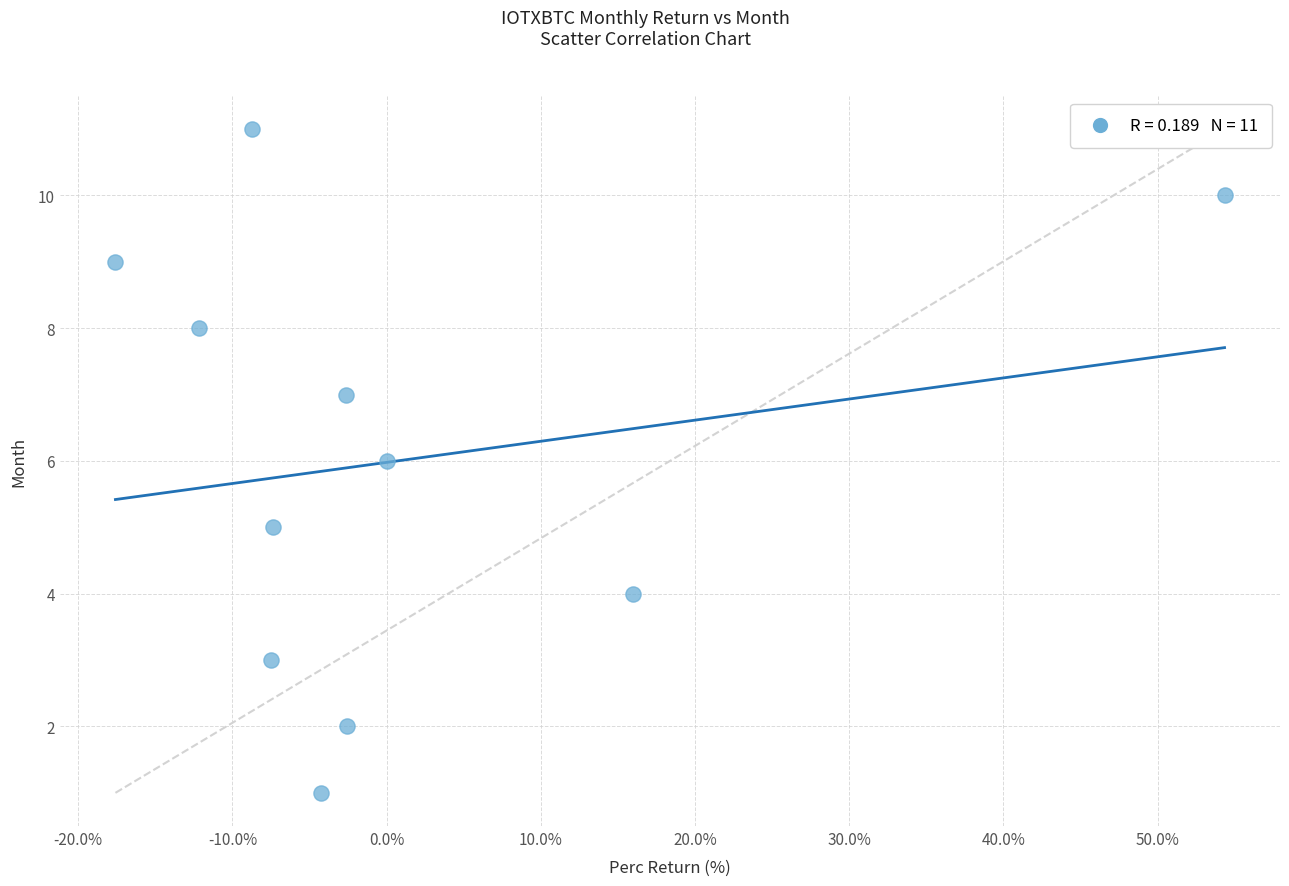

What is the average Y value?

6